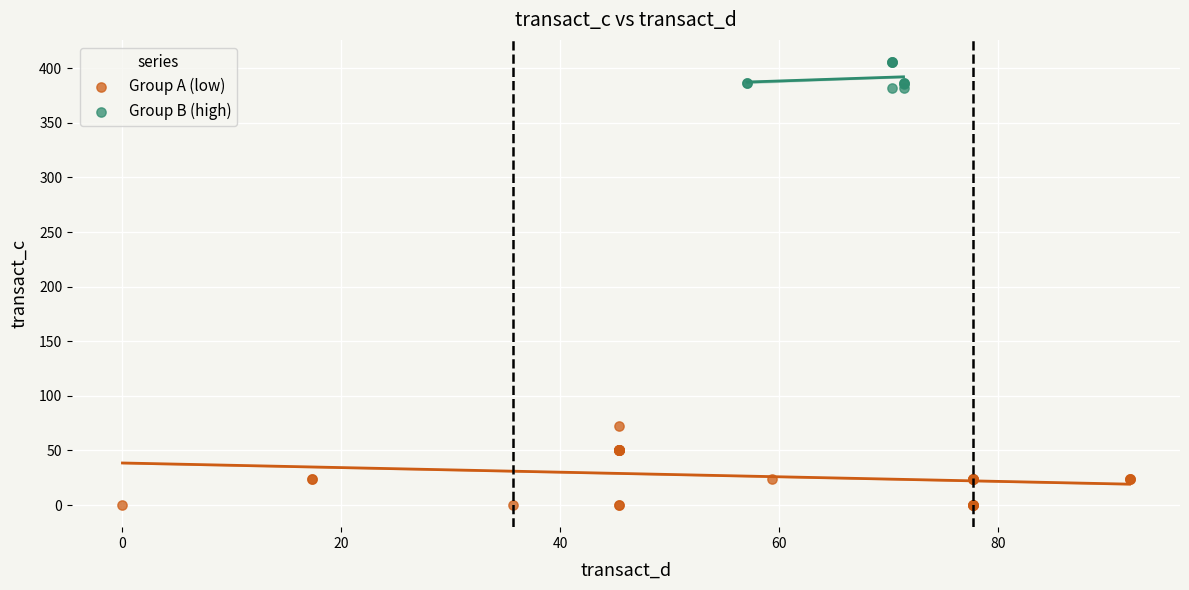

What are all the series names shown in the legend?

Group A (low), Group B (high)